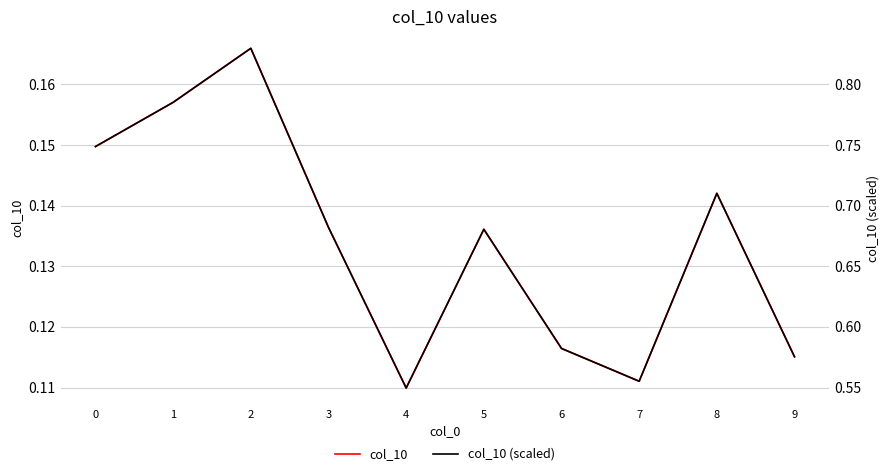

What are all the series names shown in the legend?

col_10, col_10 (scaled)